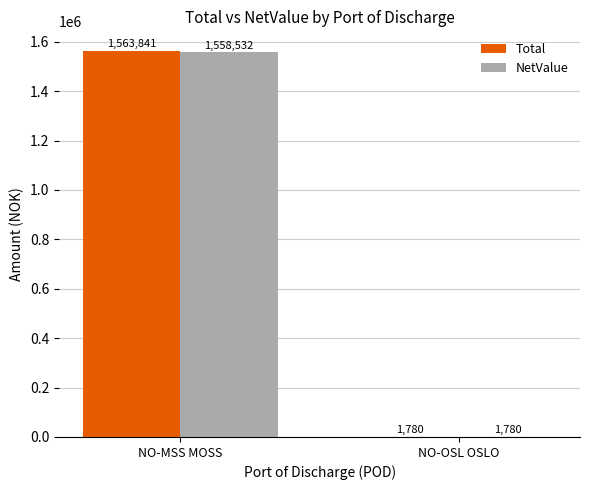

Count the number of categories in the chart.

2